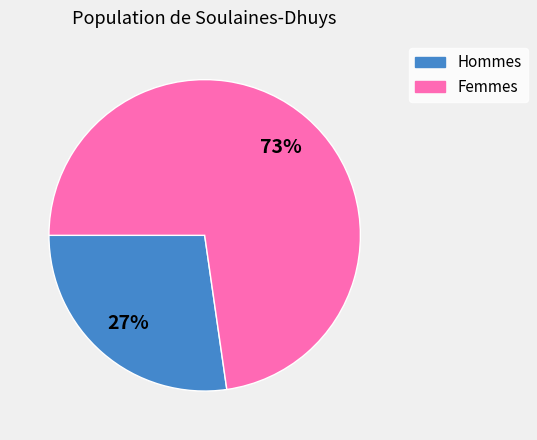

To the nearest percent, what is the average slice percentage?

50%